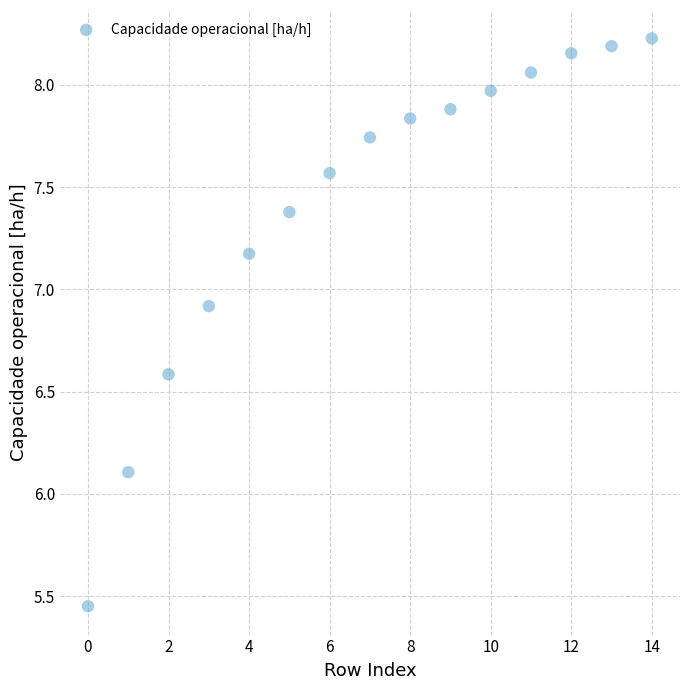

What is the range of Y values (max minus min)?

2.8